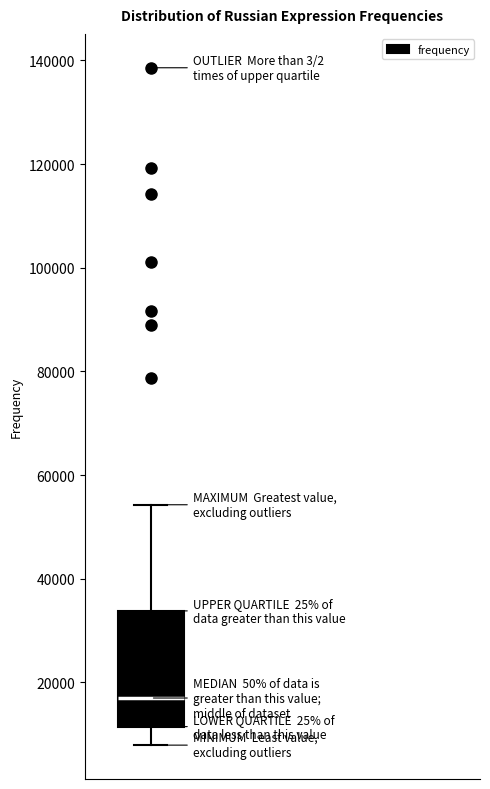

Read this box plot against the y-axis: the position of the median line, the range covered by the box, and the ends of both whiskers. The values are not printed on the chart, so give them approximately, as read against the axis.

median 16000, box 12000 to 34000, whiskers 8000 to 54000